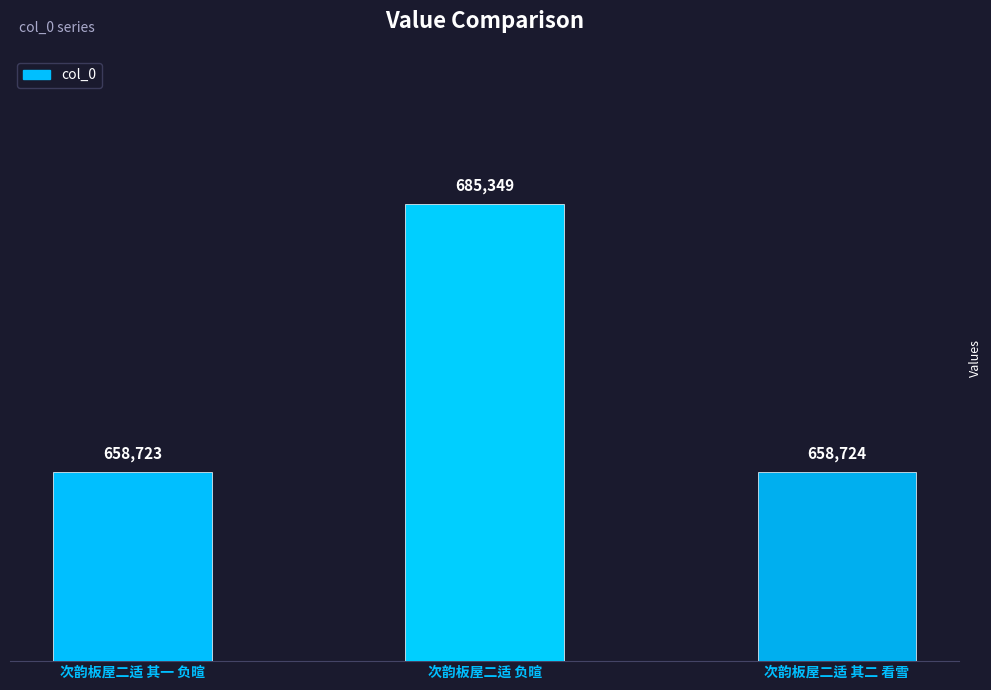

What is the smallest value displayed?

658723